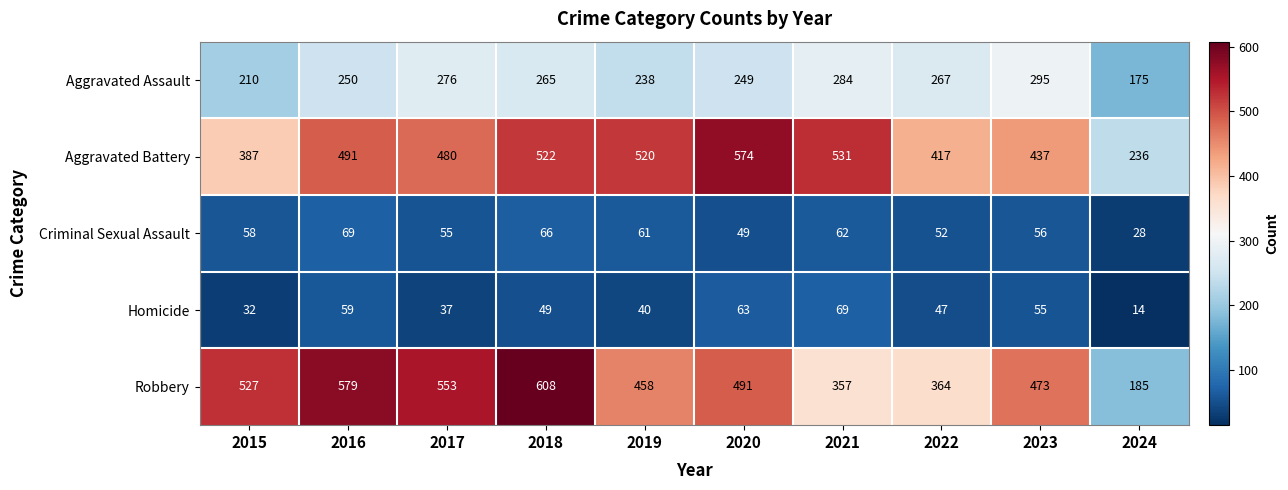

What is the difference between the Robbery values at 2023 and 2018?

135